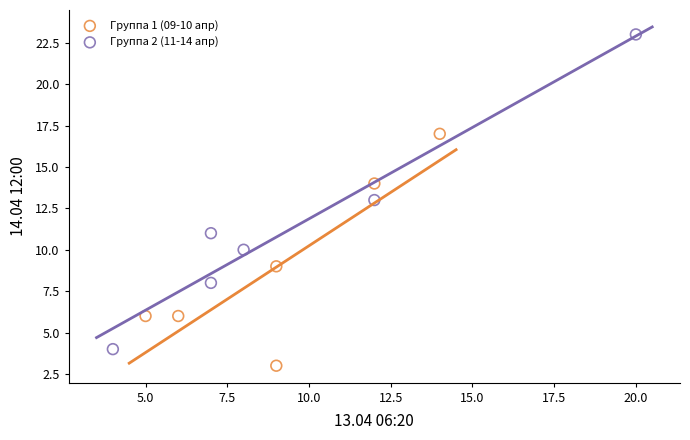

Which series contains the lowest Y value?

Группа 1 (09-10 апр)